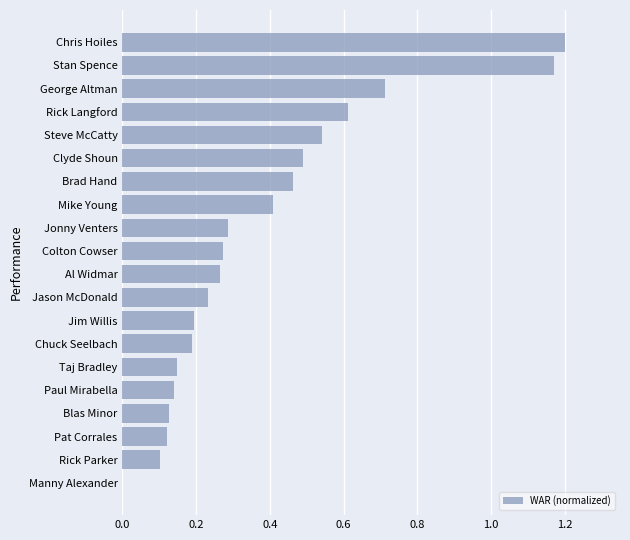

What is the sum of the values at Clyde Shoun and Mike Young?

0.9